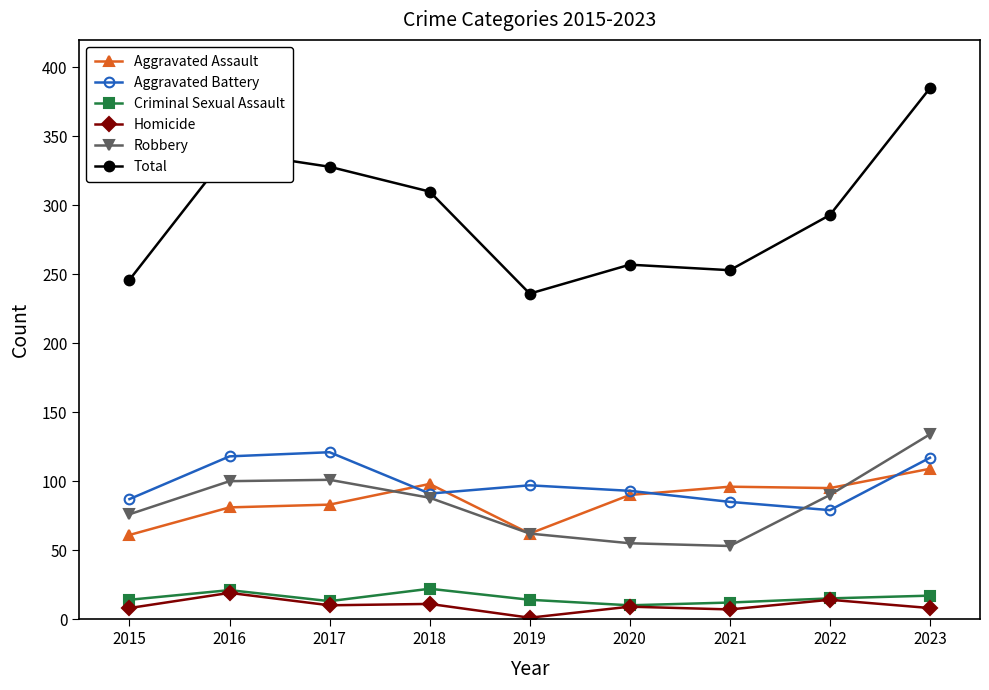

What is the total value across all series at 2017?

656